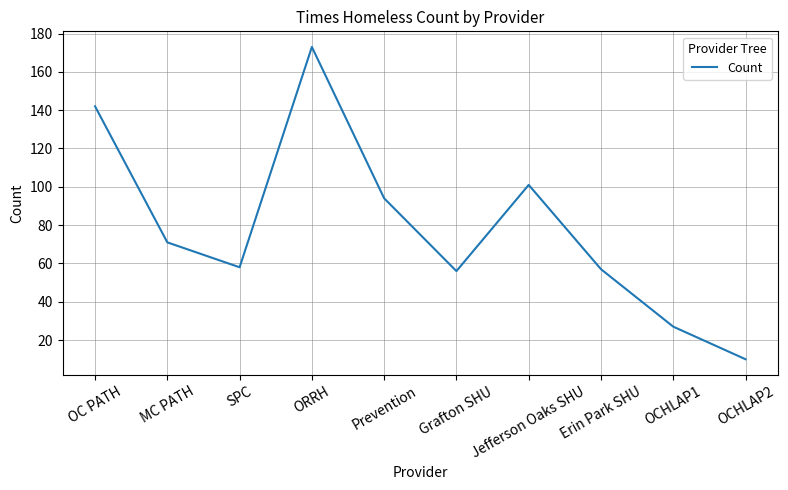

What is the minimum value shown in the chart?

10